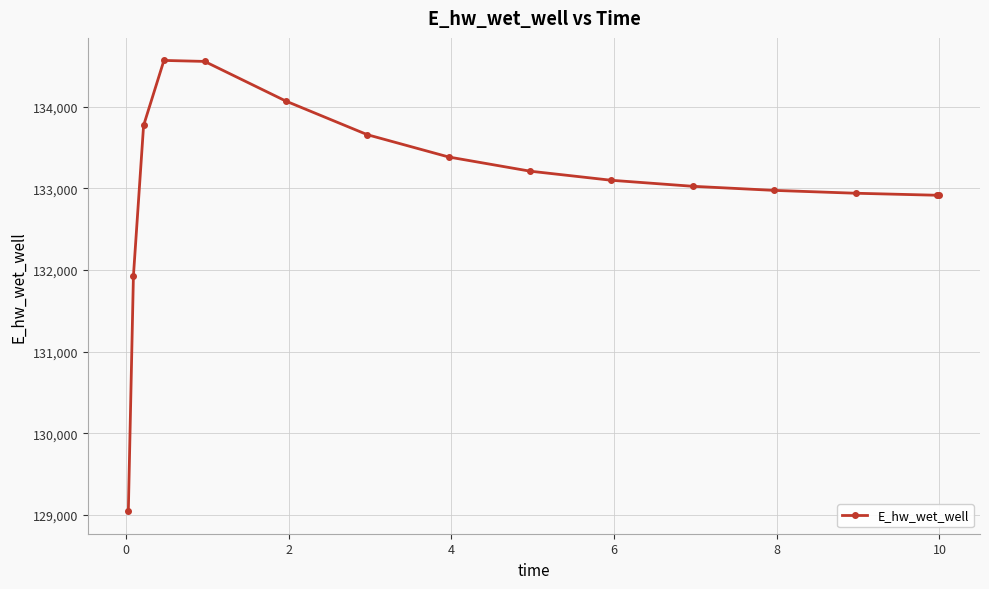

True or false: there are more than 0 points higher than both neighbors.

True